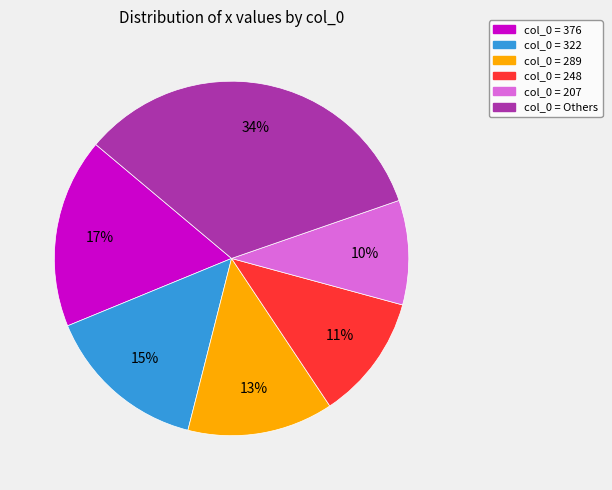

To the nearest percent, what is the difference between the largest and smallest slice percentages?

24%